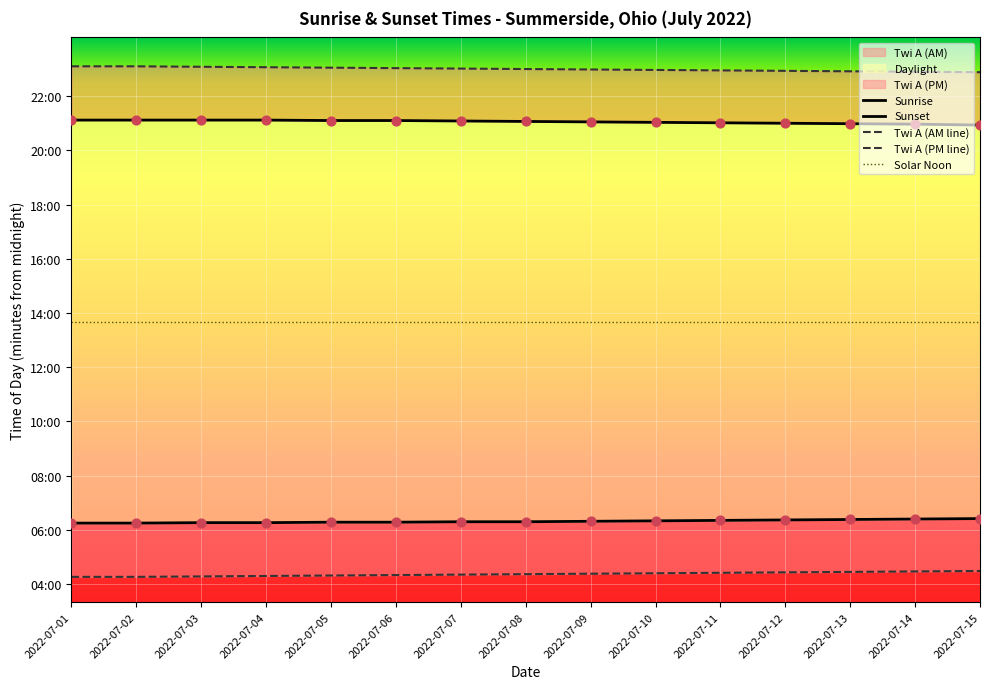

At how many categories does at least one series exceed 833?

15